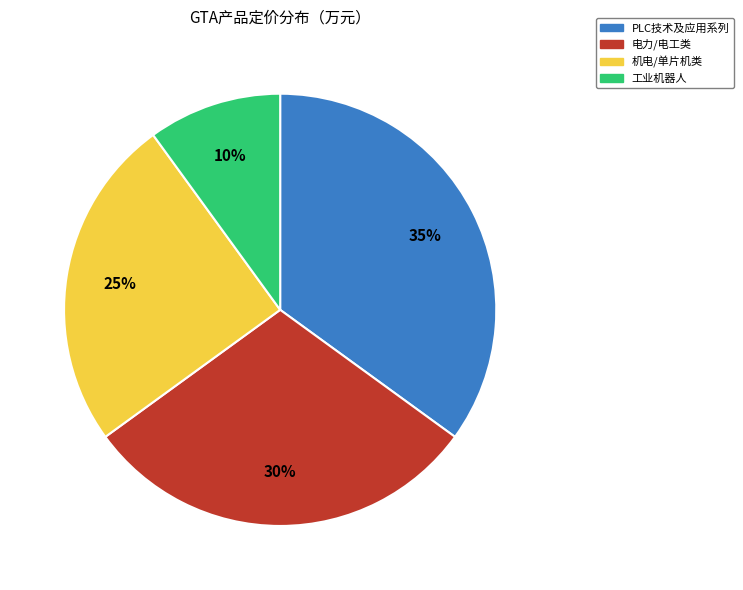

Is there any slice that represents more than half of the pie?

No